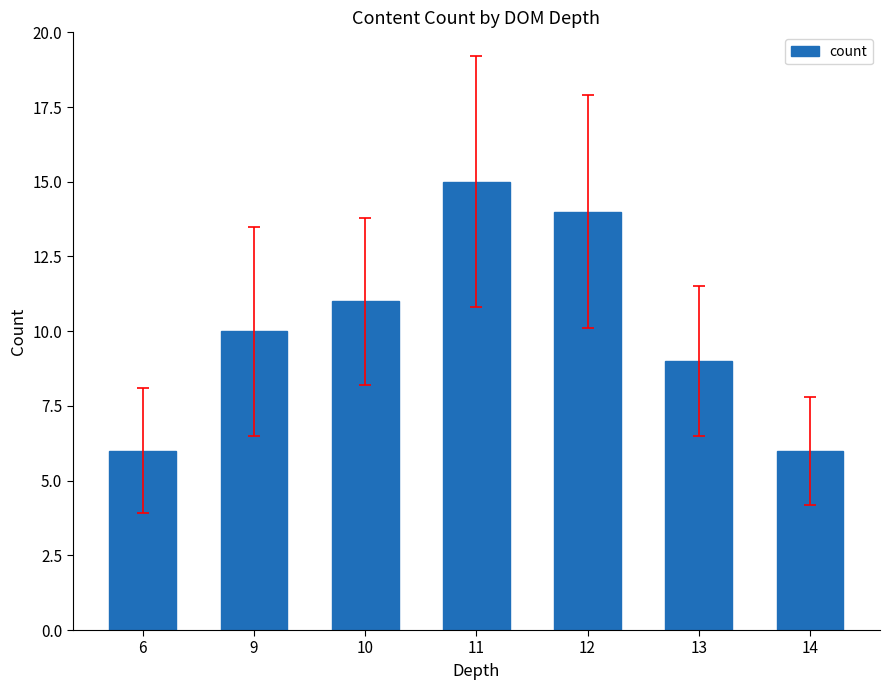

What is the value of the 6th bar from the left?

9